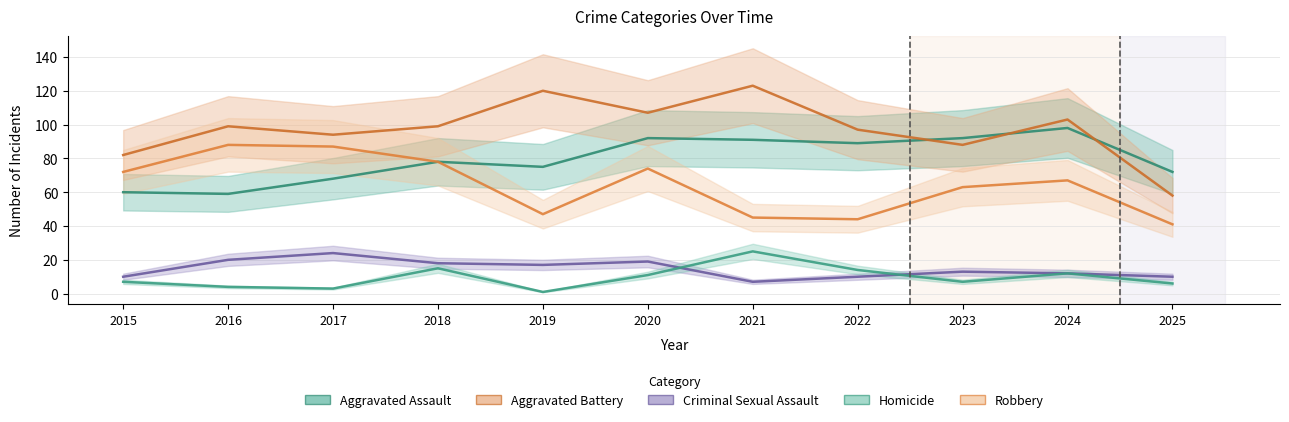

What is the value of the Aggravated Assault point at the 10th from the left?

98